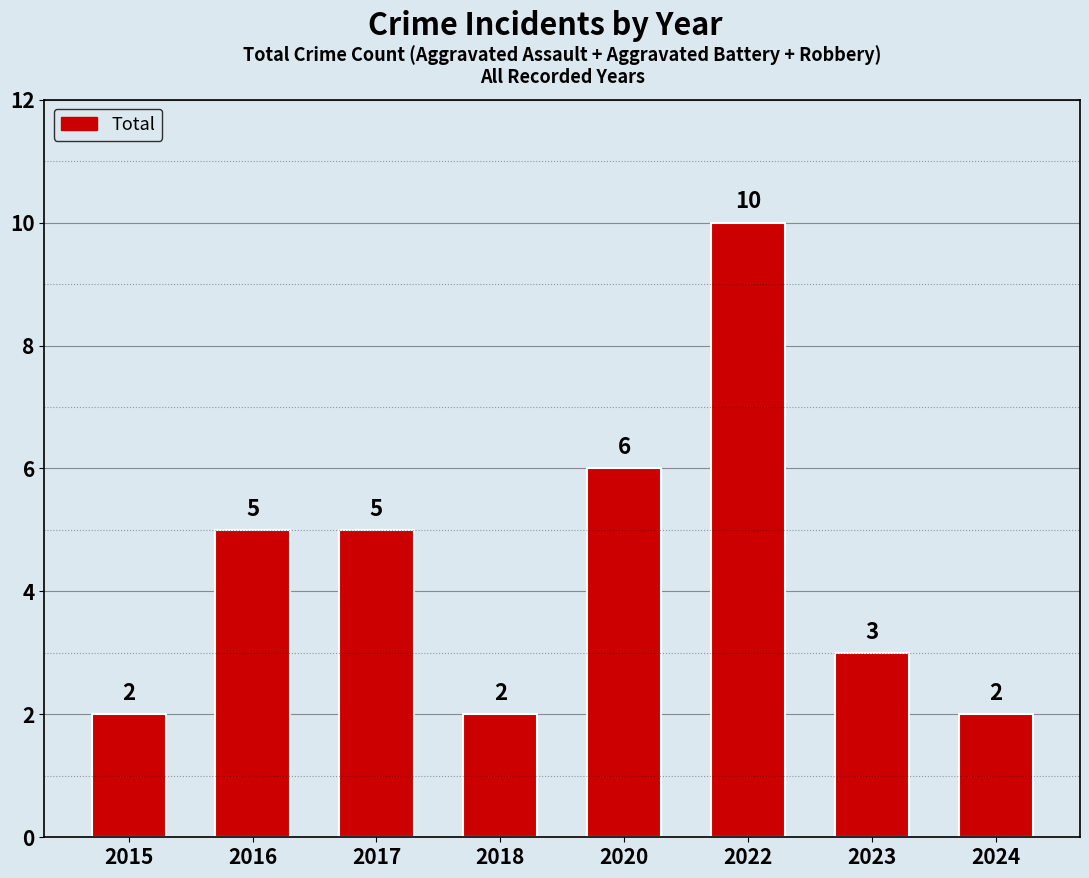

What is the value of the 3rd bar from the left?

5